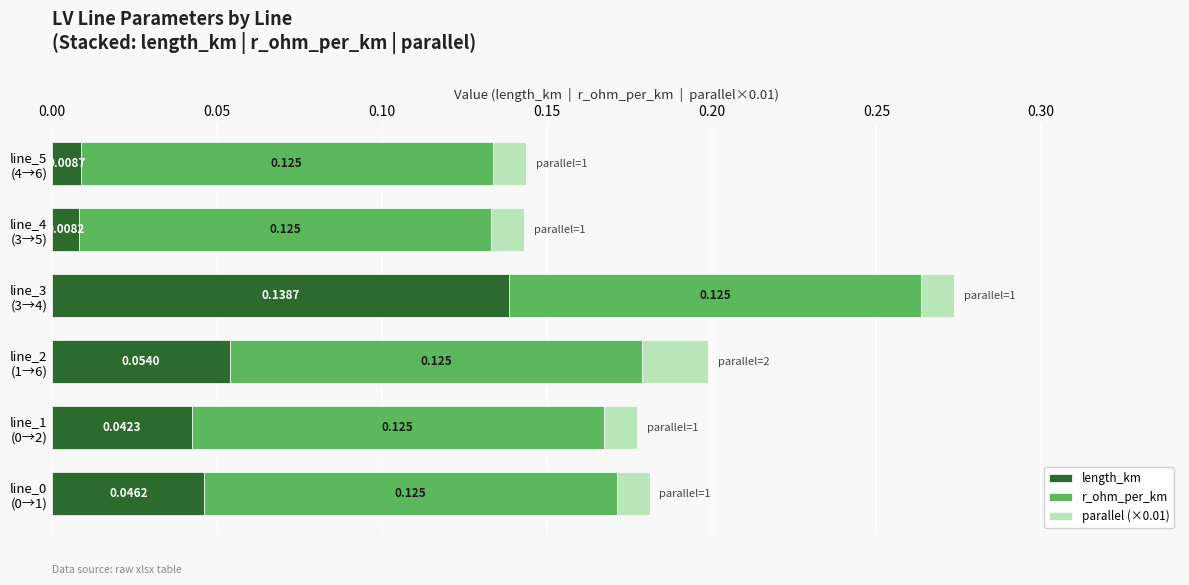

What are all the series names shown in the legend?

length_km, r_ohm_per_km, parallel (×0.01)